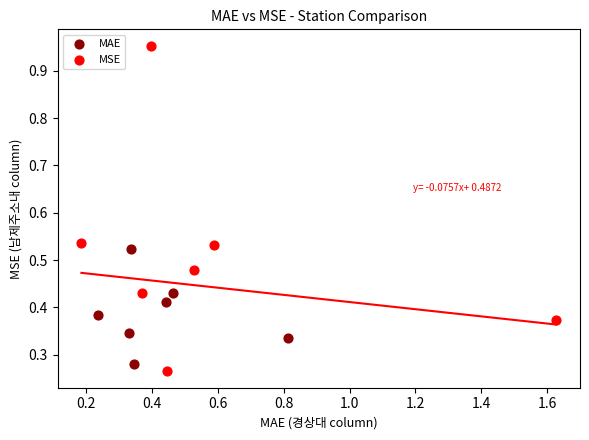

Which series contains the highest Y value?

MSE